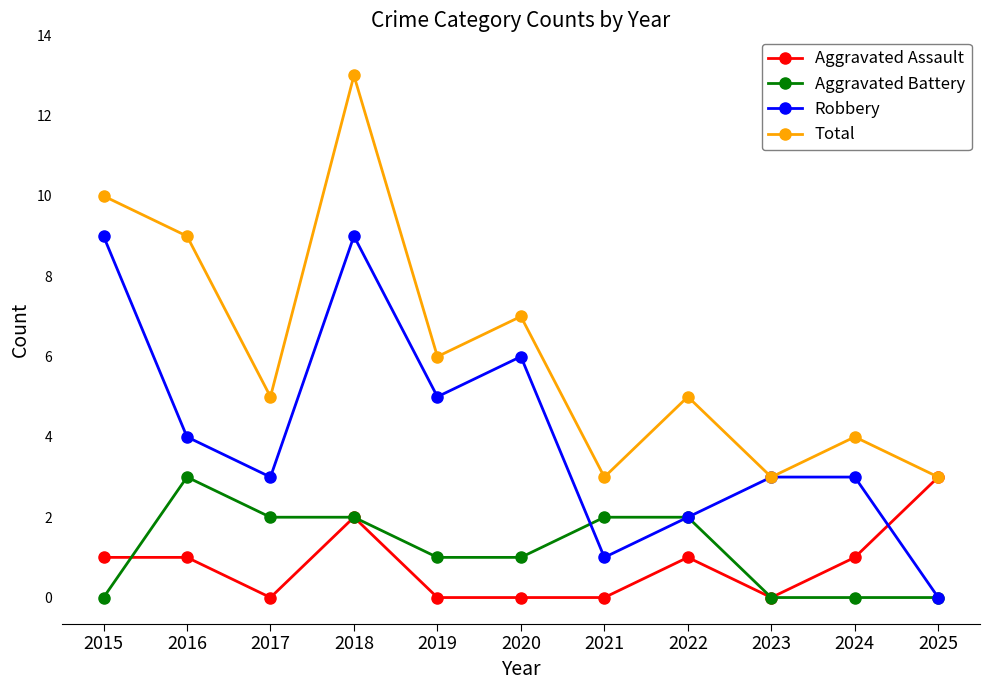

Between 2019 and 2021, which series saw the biggest shift?

Robbery